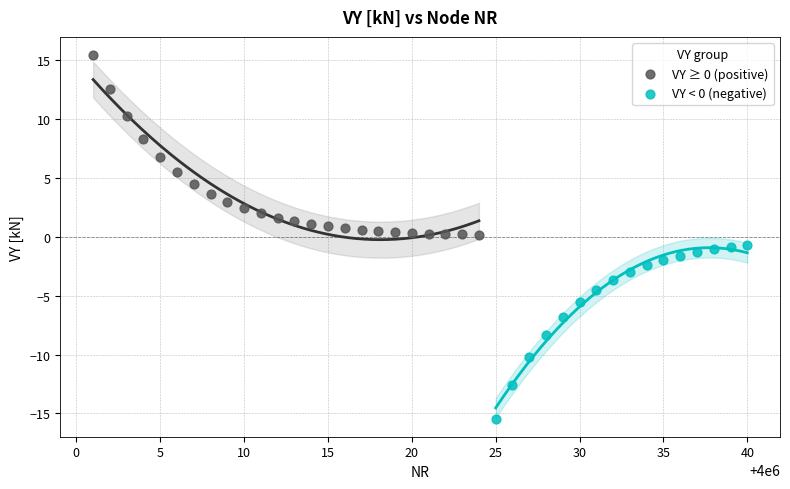

Which series reaches the maximum Y coordinate?

VY ≥ 0 (positive)